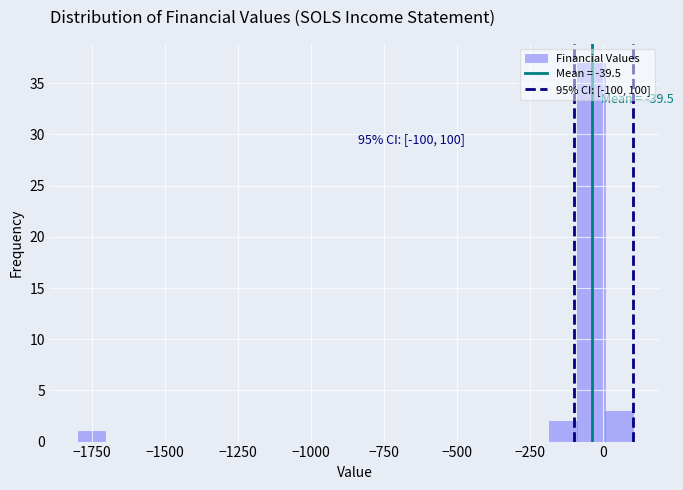

Around what value on the x-axis is the tallest bar? Give the approximate position of its centre, as read against the axis.

-50